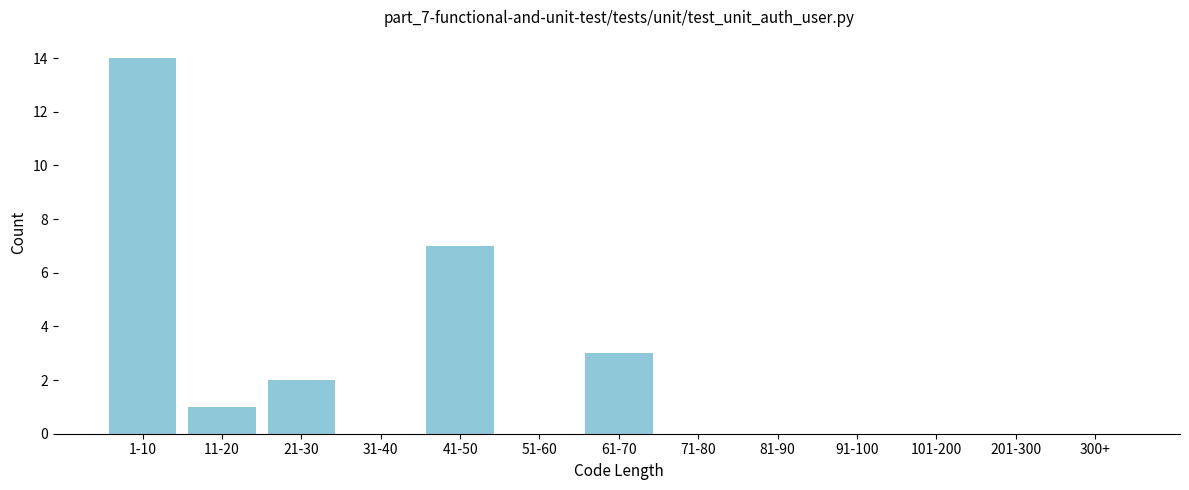

Reading right to left, transcribe all the data shown in this chart.

300+=0	201-300=0	101-200=0	91-100=0	81-90=0	71-80=0	61-70=3	51-60=0	41-50=7	31-40=0	21-30=2	11-20=1	1-10=14